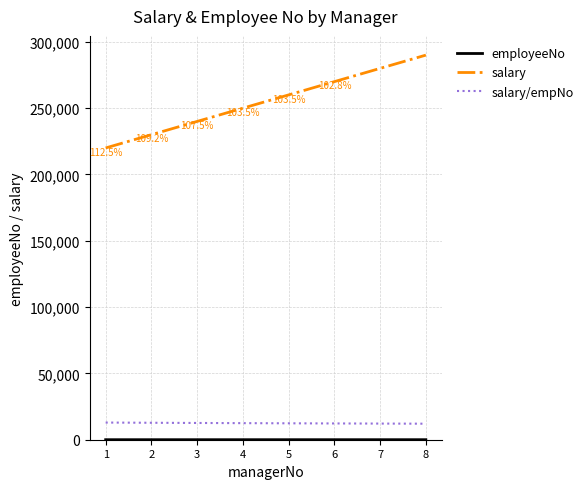

Does the chart display data point markers on the line(s)?

No